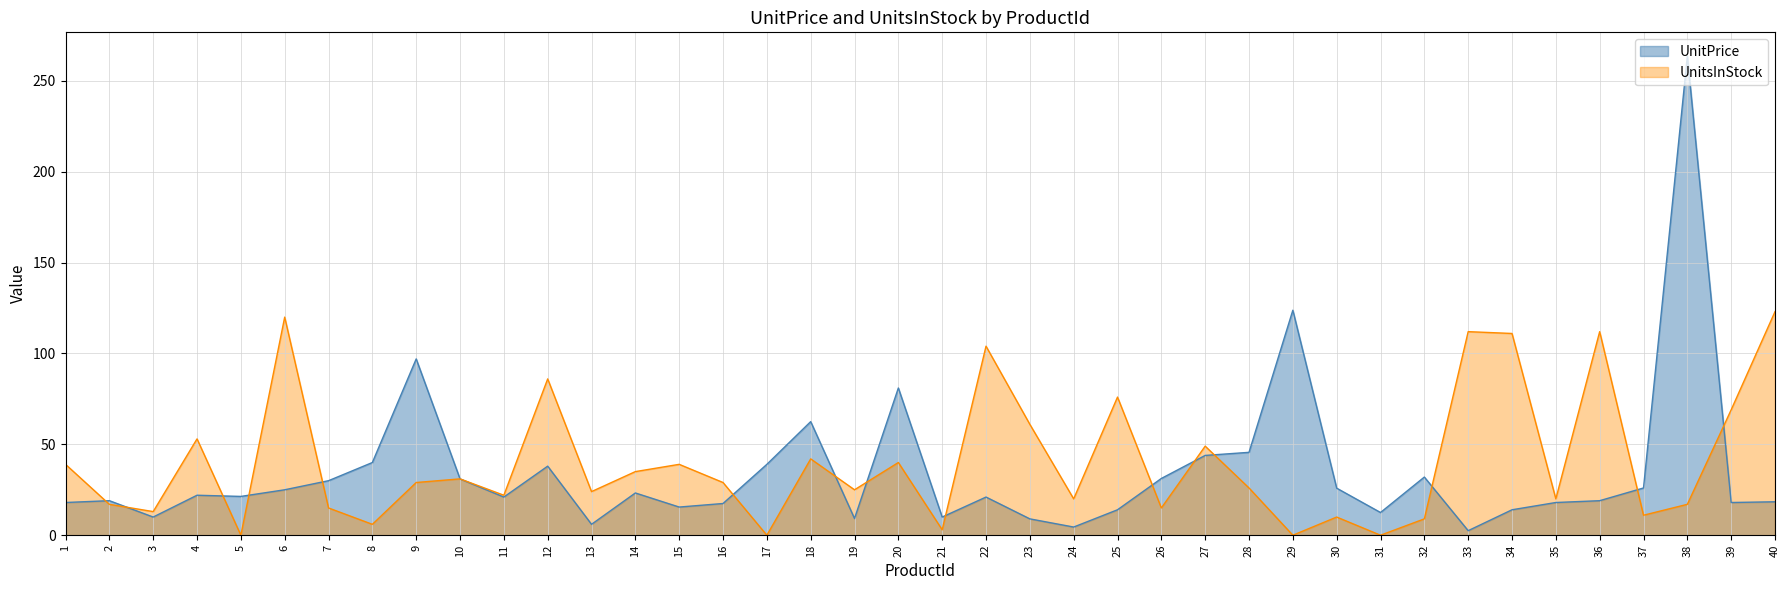

Where do UnitPrice and UnitsInStock first cross each other?

1 and 2